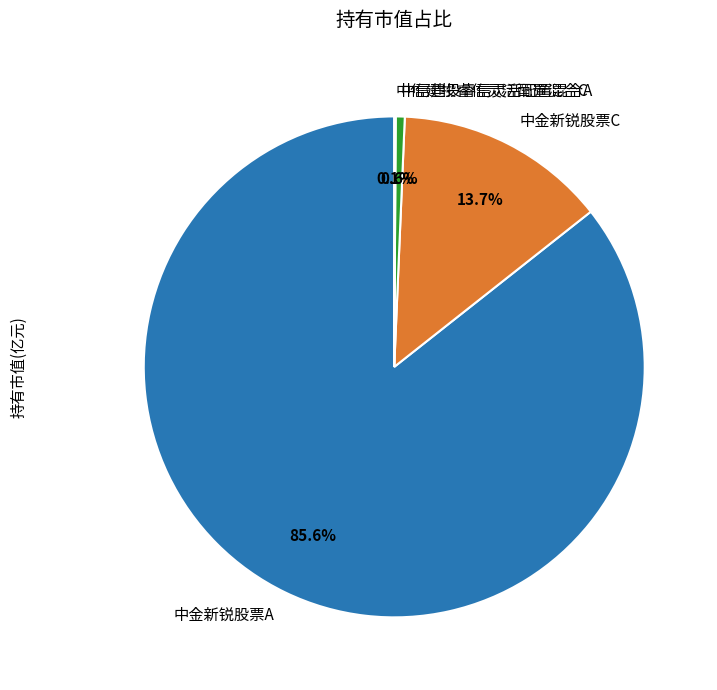

Is 中信建投睿信灵活配置混合A the majority of the pie?

No